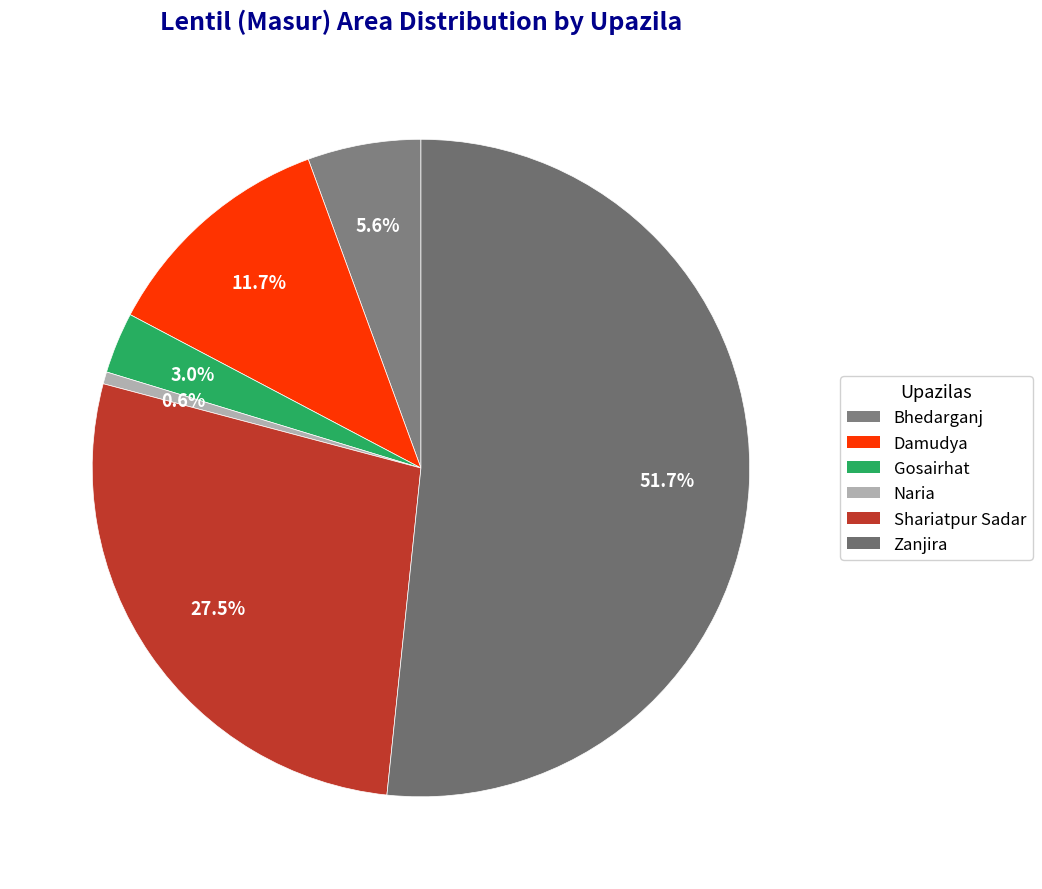

To the nearest percent, what is the difference between the Zanjira and Shariatpur Sadar slice percentages?

24%